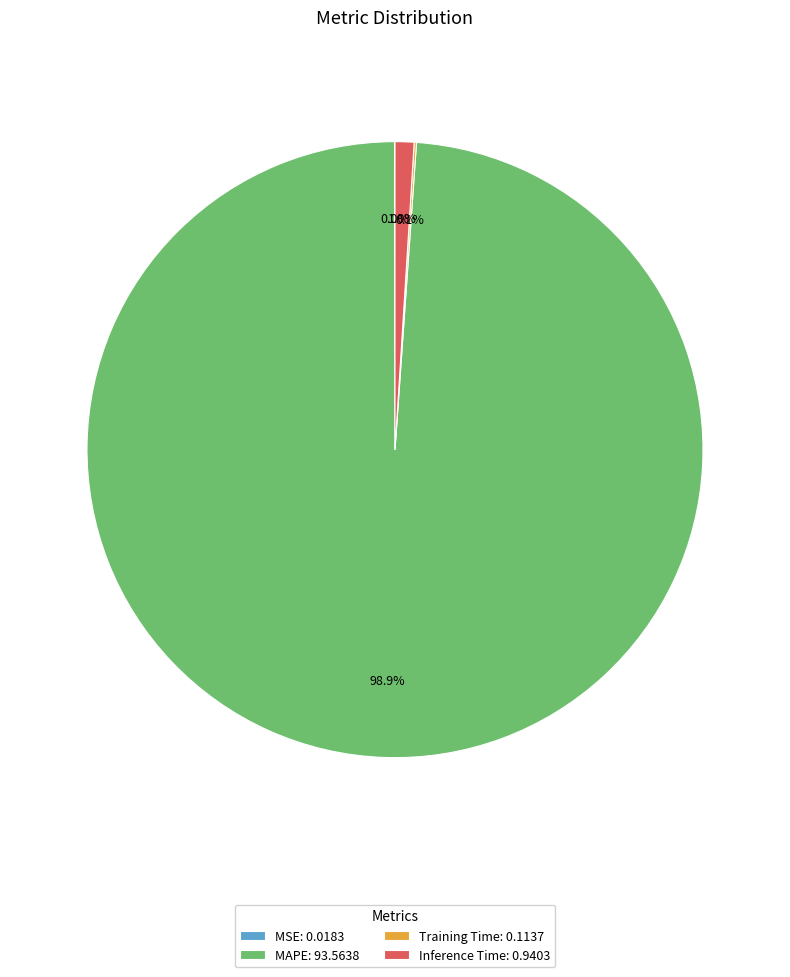

Is it true that MAPE is 89% of the pie?

False